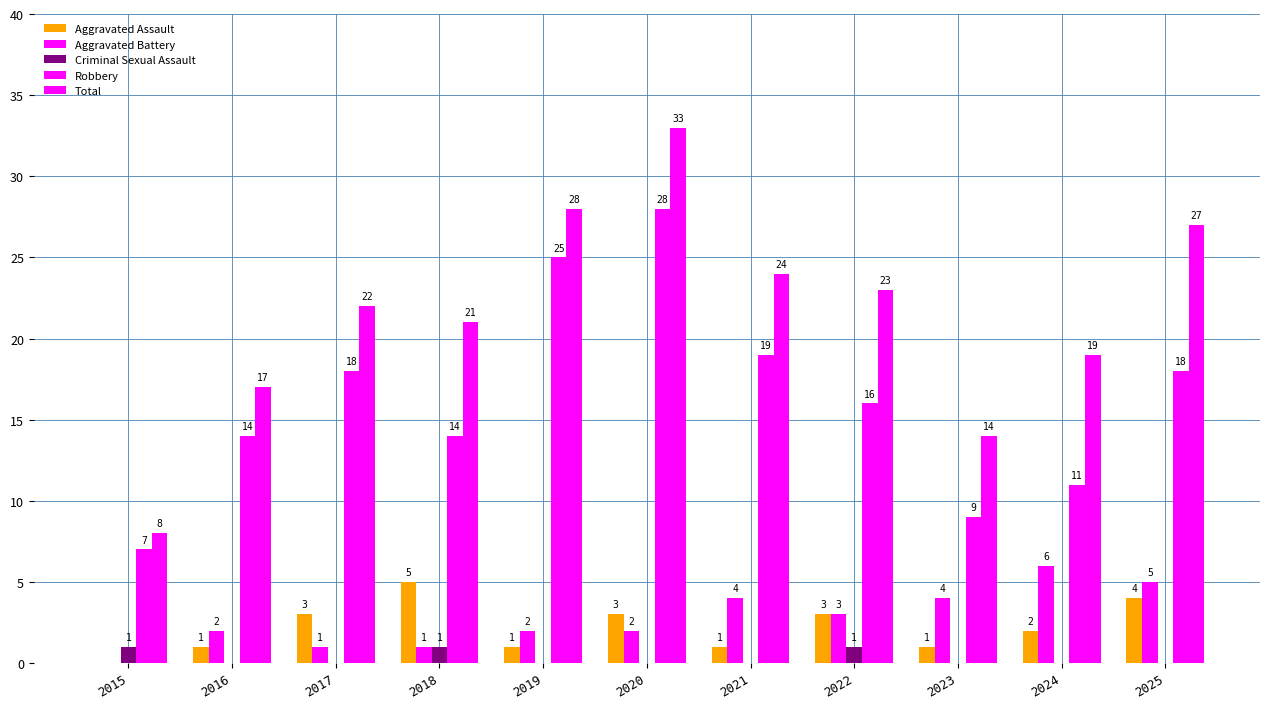

At how many categories does at least one series exceed 30?

1